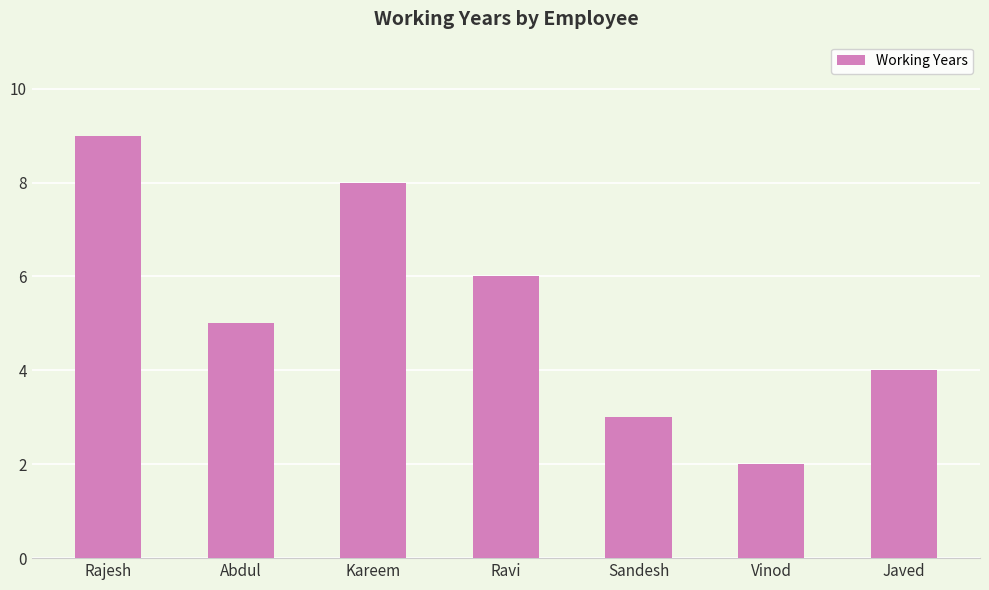

Reading right to left, extract all data points from this chart.

Javed=4	Vinod=2	Sandesh=3	Ravi=6	Kareem=8	Abdul=5	Rajesh=9